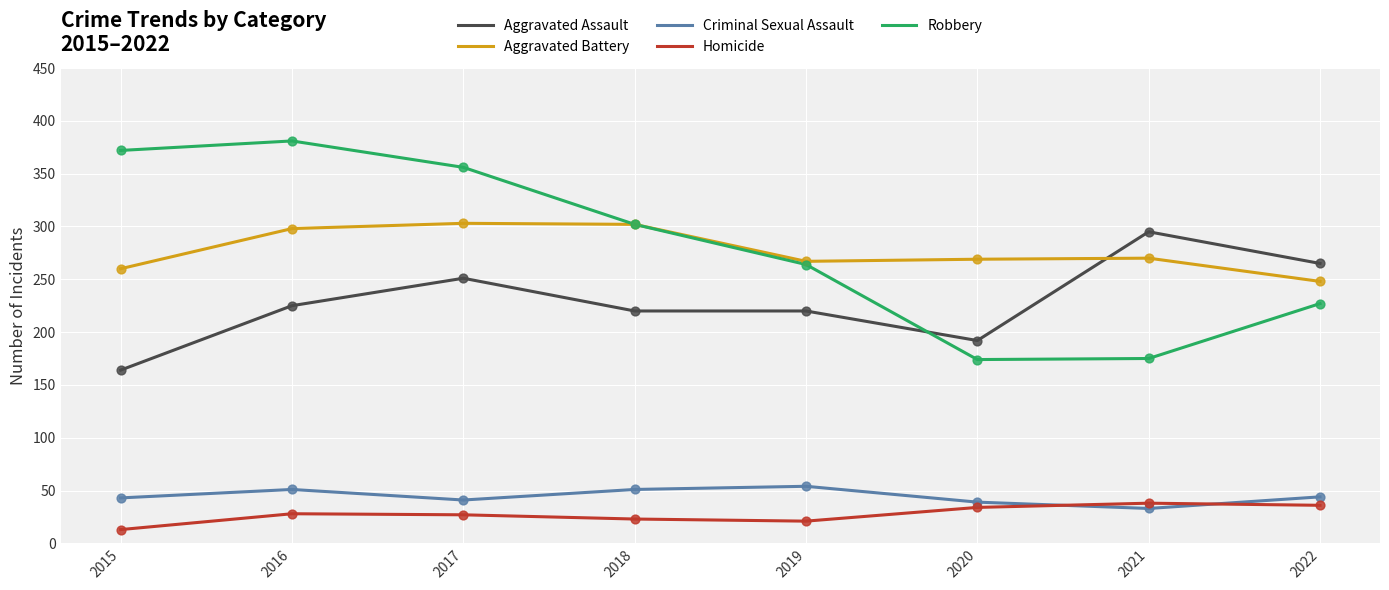

Is the value of Aggravated Battery at 2022 greater than the value of Robbery at 2016?

No